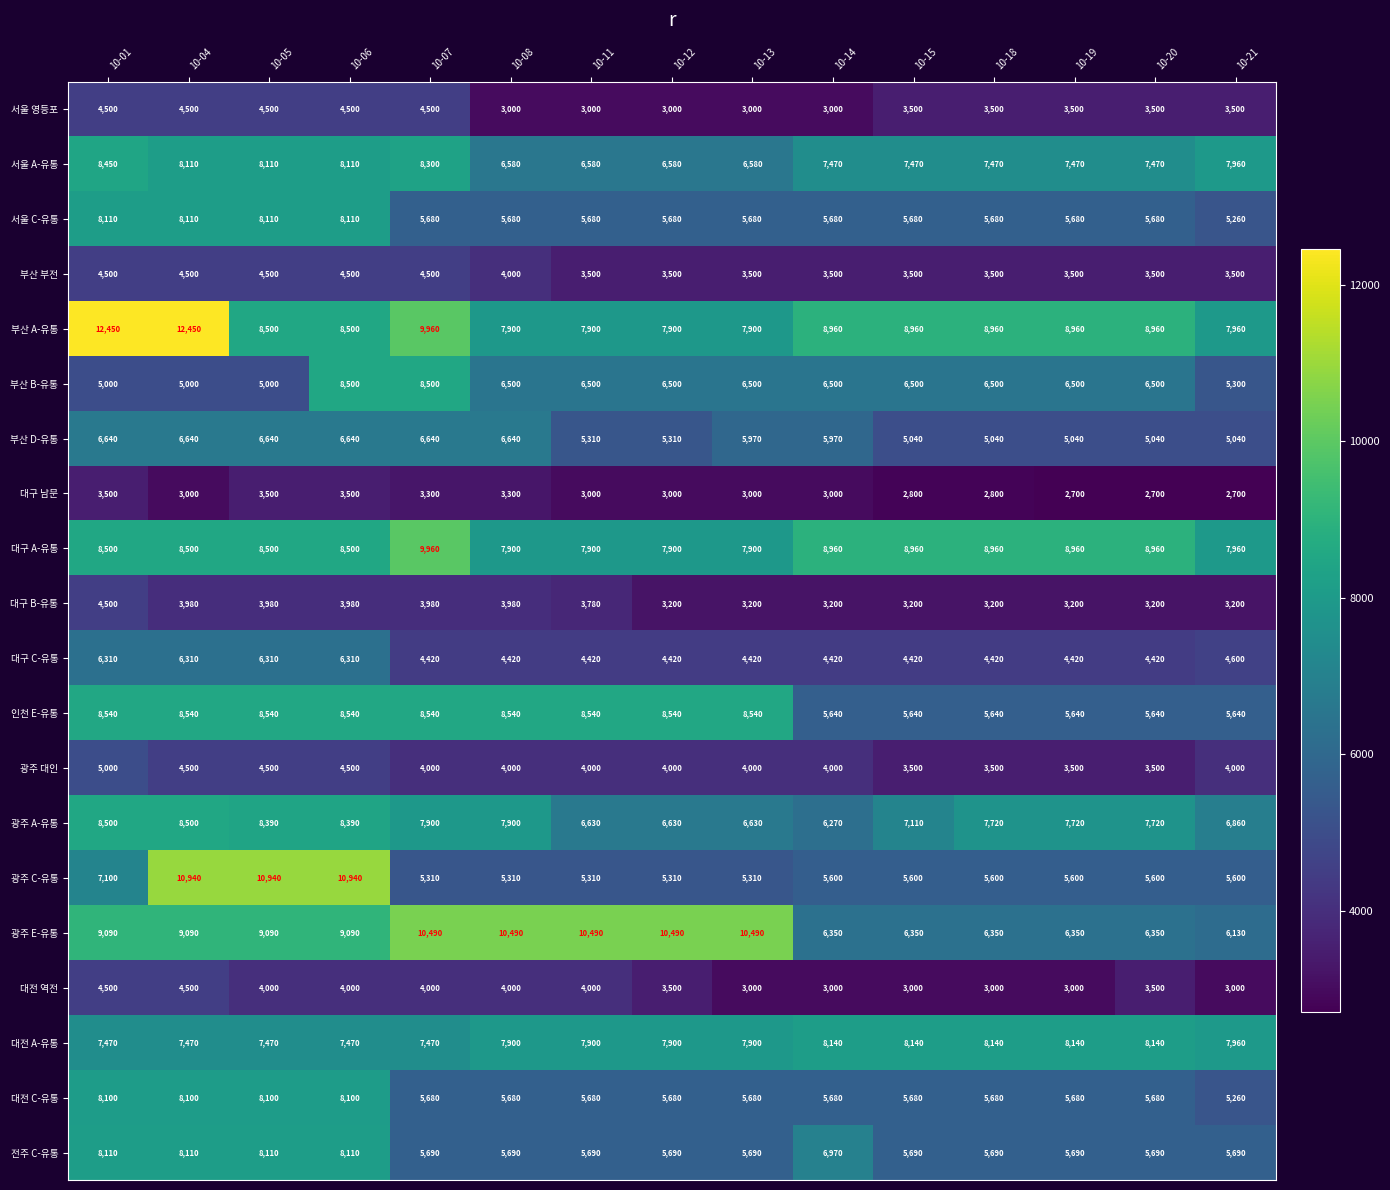

What is the sum of the 서울 C-유통 values at 10-14 and 10-06?

13790